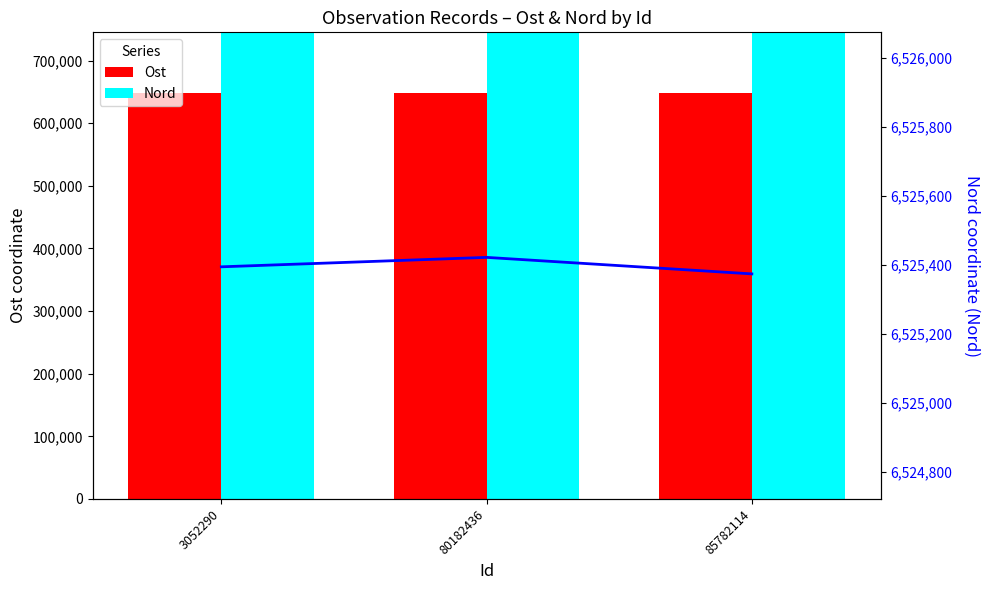

Reading left to right, what are all the values shown in this chart?

Ost: 3052290=648052.5	80182436=647941.9	85782114=648057.9
Nord: 3052290=6525393.5	80182436=6525420.9	85782114=6525373.0
Nord line: 3052290=6525393.5	80182436=6525420.9	85782114=6525373.0